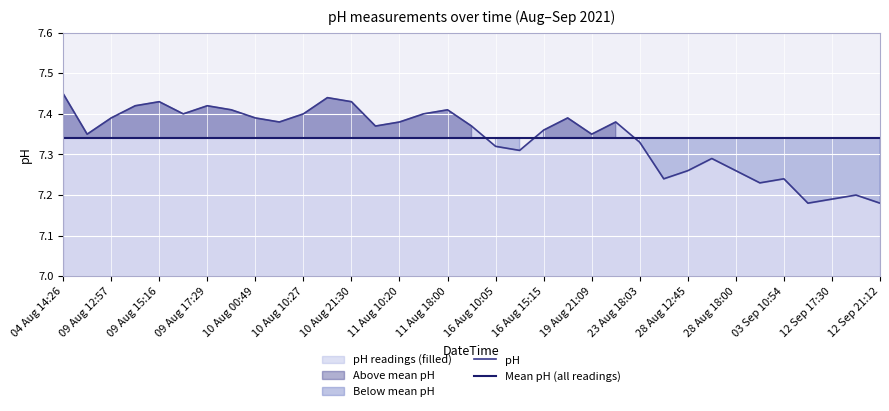

True or false: Mean pH (all readings) and pH intersect in this chart.

True